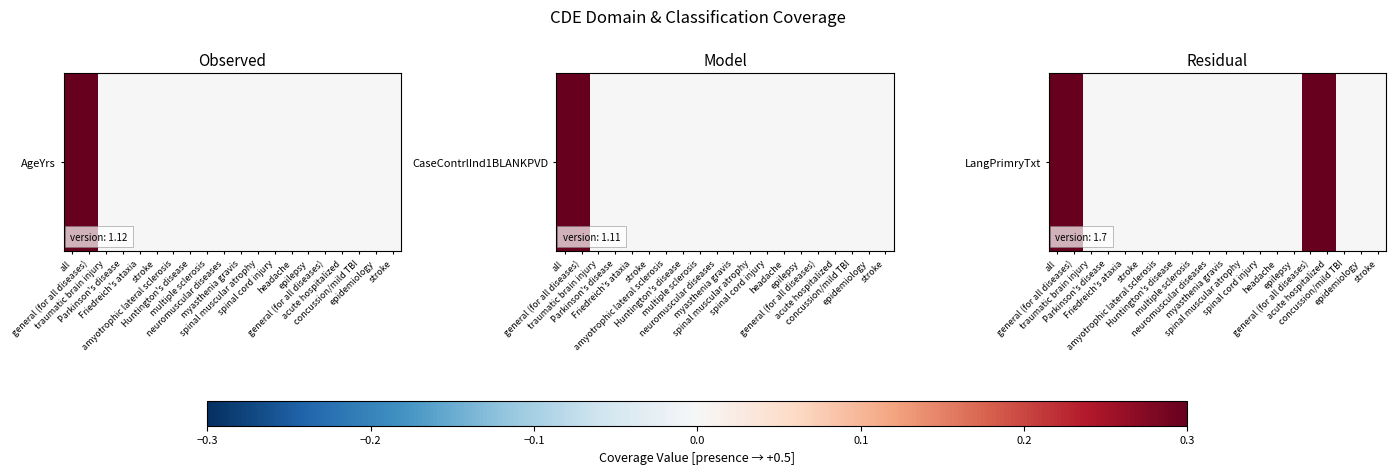

Reading right to left, what are all the values shown in this chart?

stroke=0.0	epidemiology=0.0	concussion/mild TBI=0.0	acute hospitalized=0.5	general (for all diseases)=0.5	epilepsy=0.0	headache=0.0	spinal cord injury=0.0	spinal muscular atrophy=0.0	myasthenia gravis=0.0	neuromuscular diseases=0.0	multiple sclerosis=0.0	Huntington's disease=0.0	amyotrophic lateral sclerosis=0.0	stroke=0.0	Friedreich's ataxia=0.0	Parkinson's disease=0.0	traumatic brain injury=0.0	general (for all diseases)=0.5	all=0.5